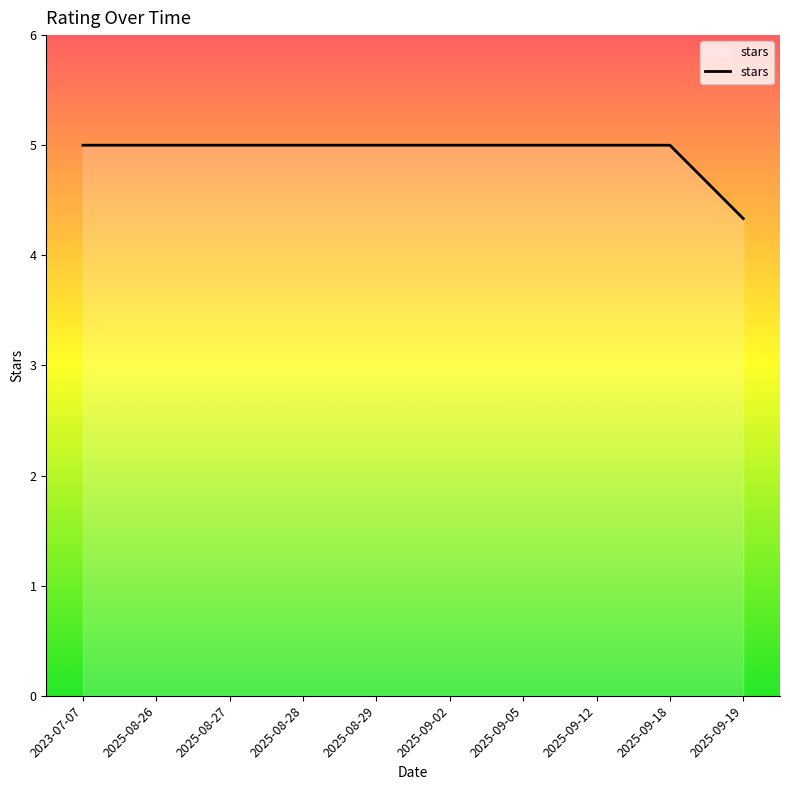

What position from the right is 2025-08-28?

7